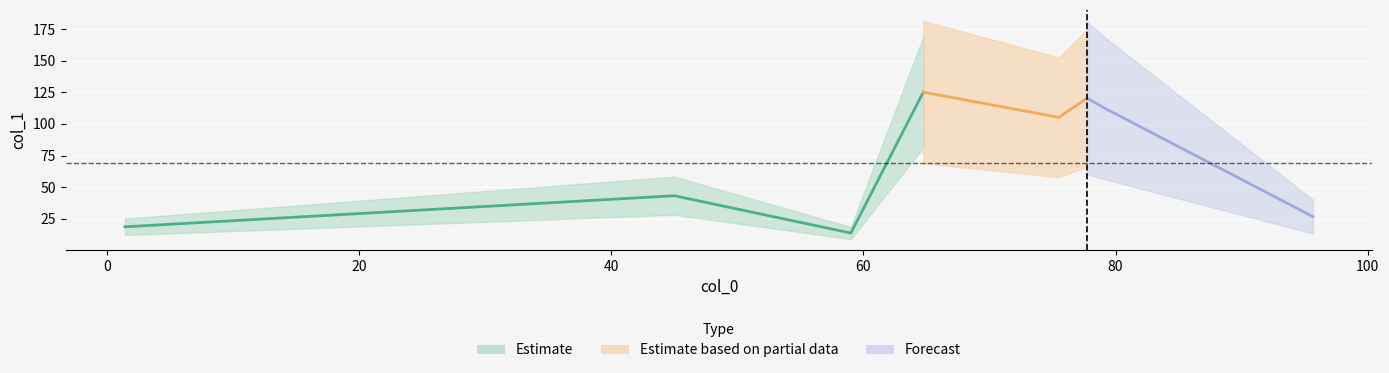

Is this an area chart (filled region under the line)?

No